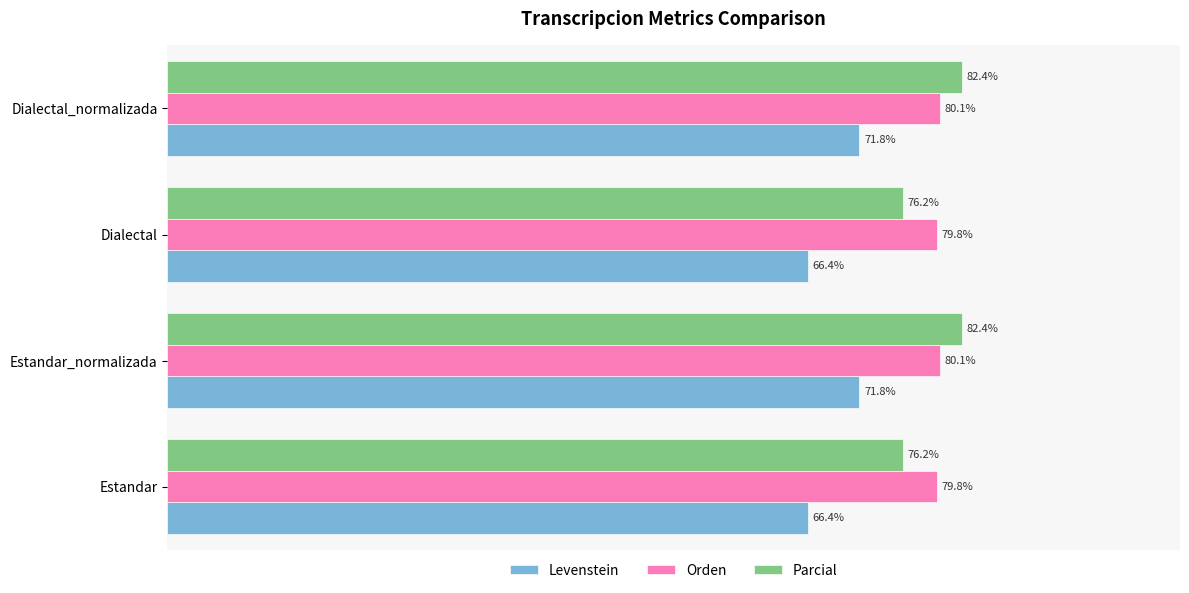

Is the value of Orden at Dialectal greater than the value of Parcial at Dialectal_normalizada?

No